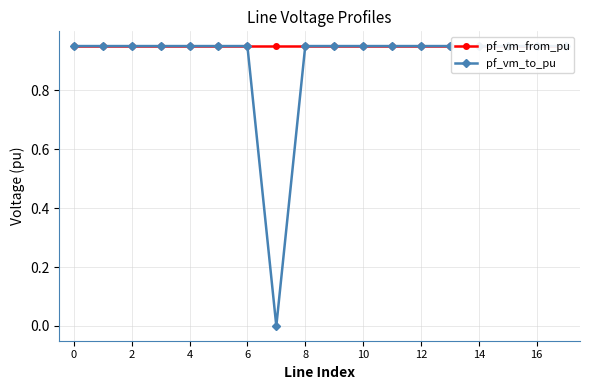

Is it true that pf_vm_from_pu equals 0.9 at 15?

True